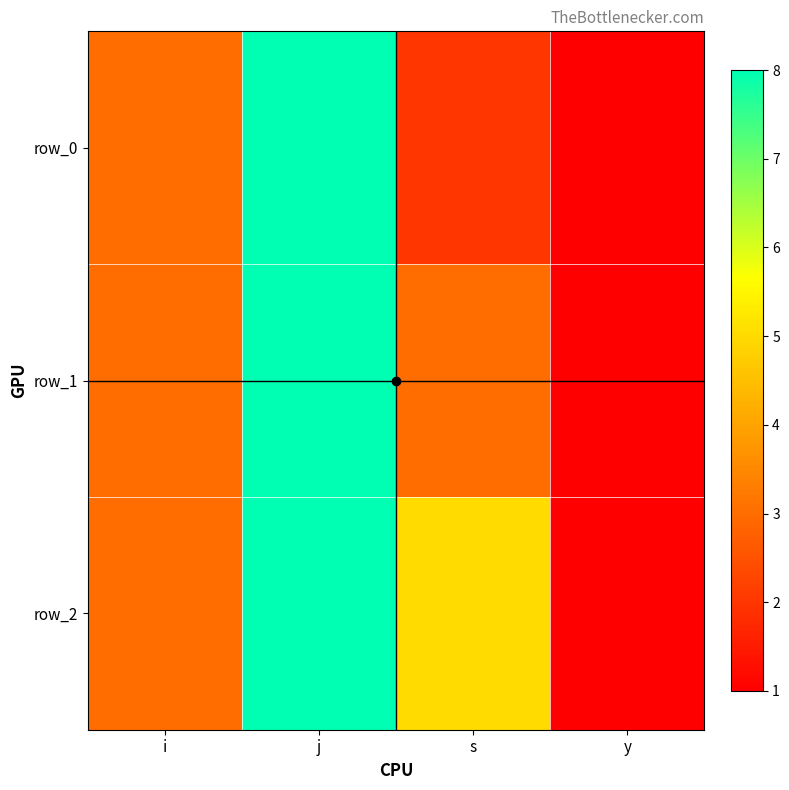

Which series has the largest total across all categories?

row_2